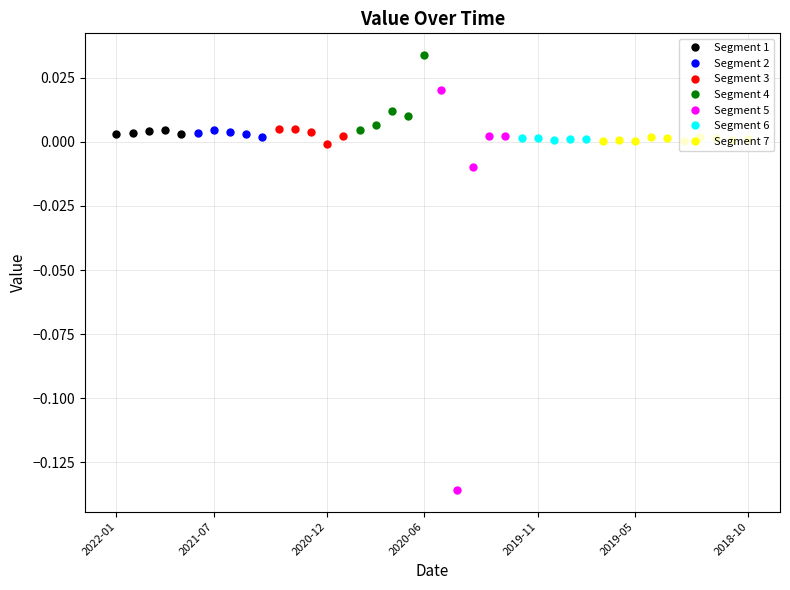

Where does the data first go above 0?

2022-01